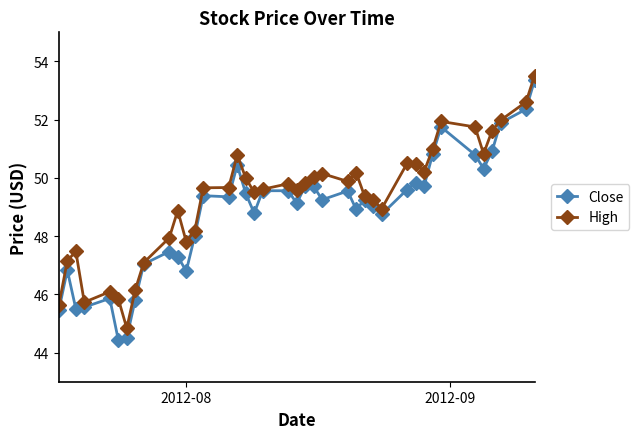

Which series has the widest spread of values?

Close